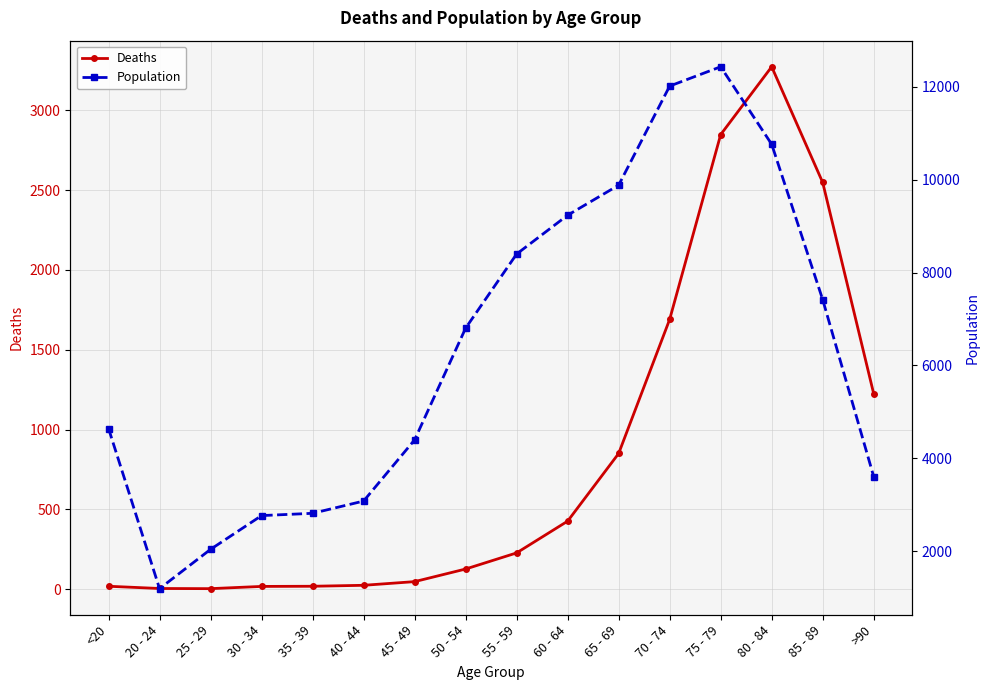

What is the label of the 14th point from the right?

25 - 29